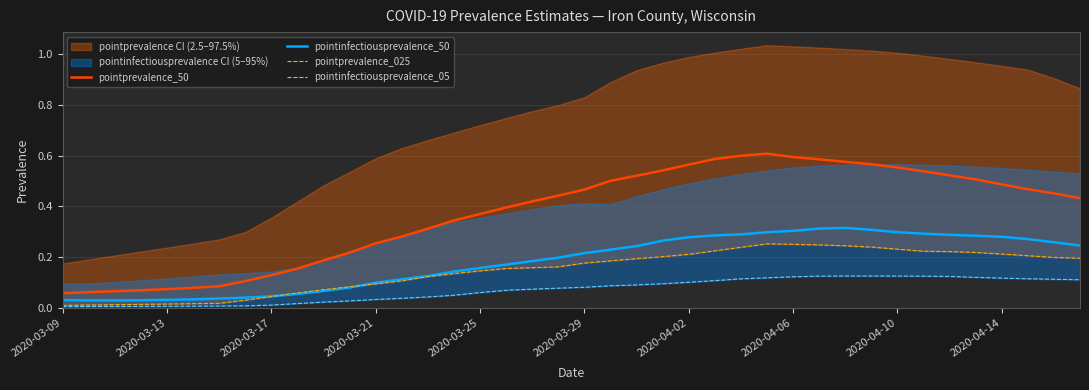

True or false: pointprevalence_025 has a value of 0.1 at 14.

True